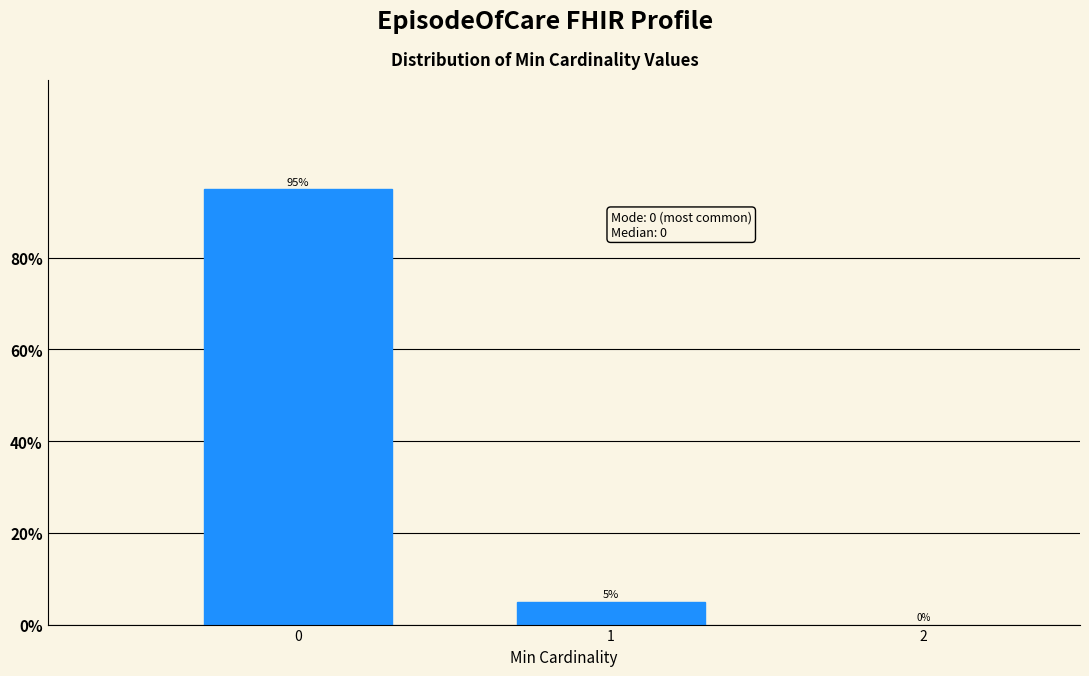

Reading left to right, list all the values displayed in this chart.

0=95	1=5